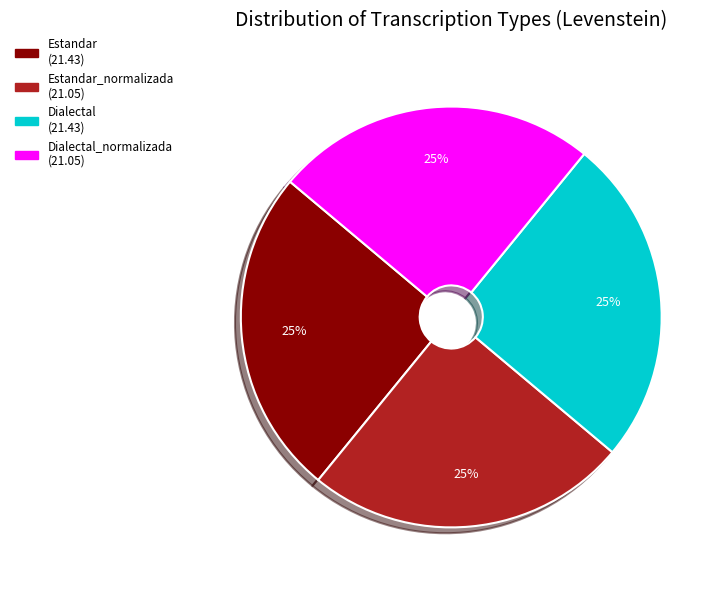

To the nearest percent, what is the average slice percentage?

25%